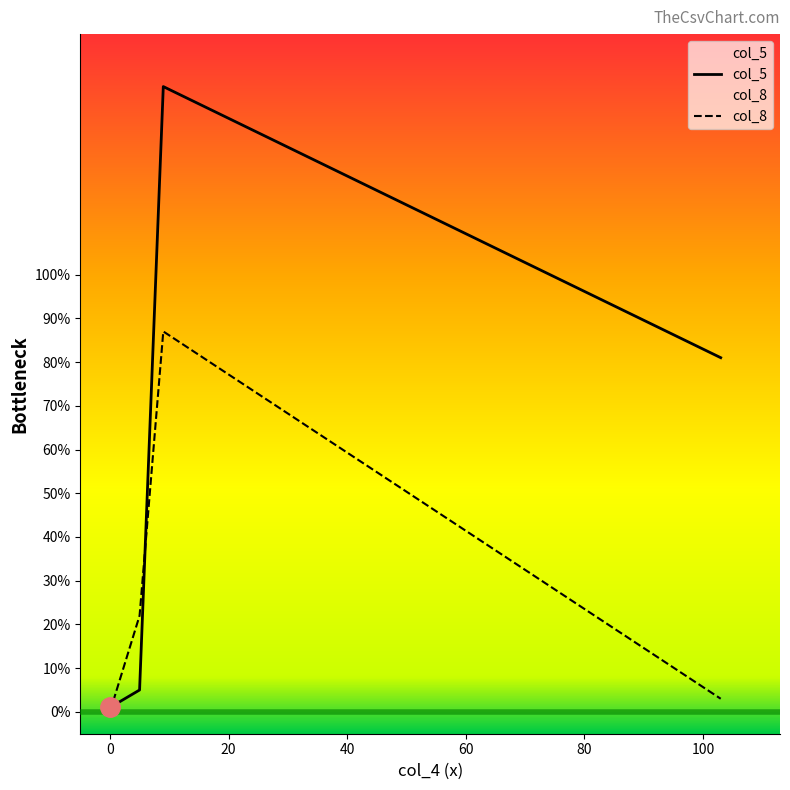

Reading right to left, what are all the values shown in this chart?

col_5: 0=1	103=81	9=143	5=5
col_8: 0=0	103=3	9=87	5=22